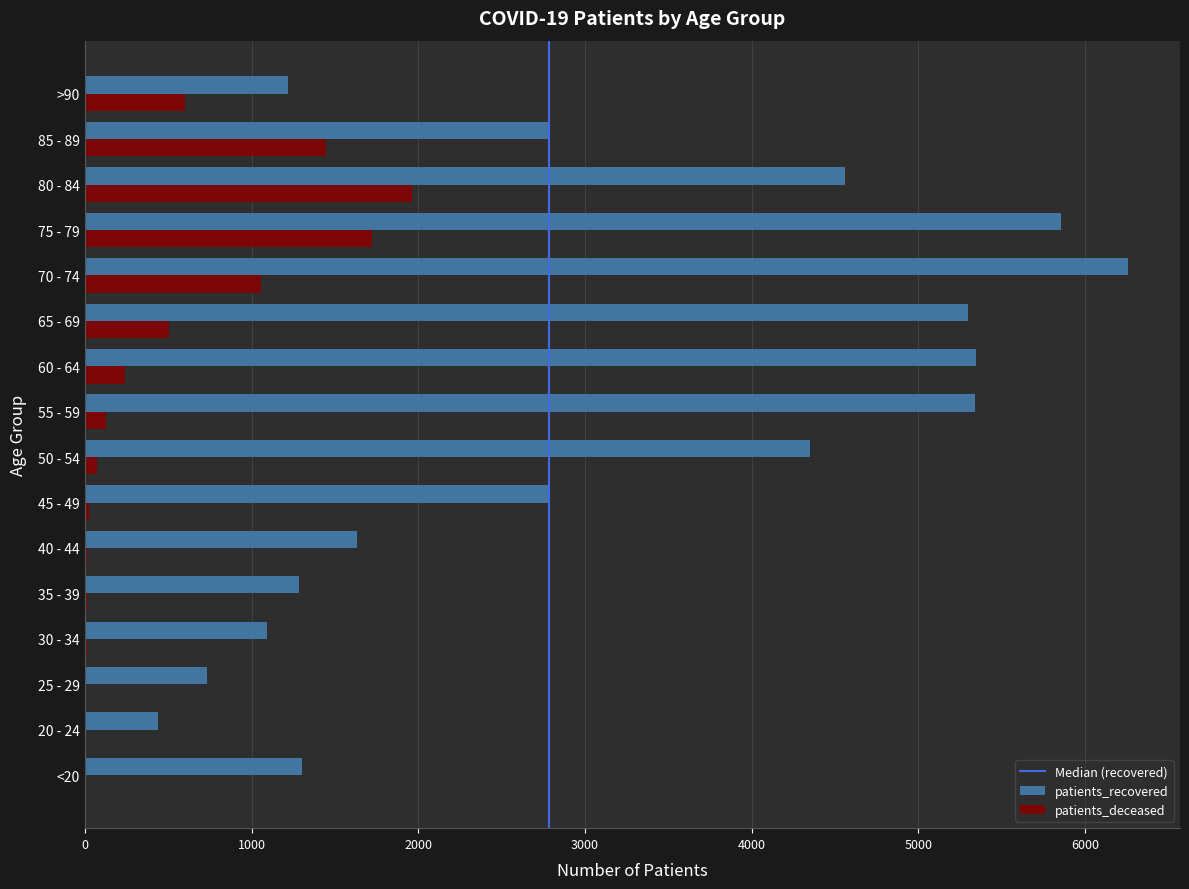

Which series has the largest range (max minus min)?

patients_recovered